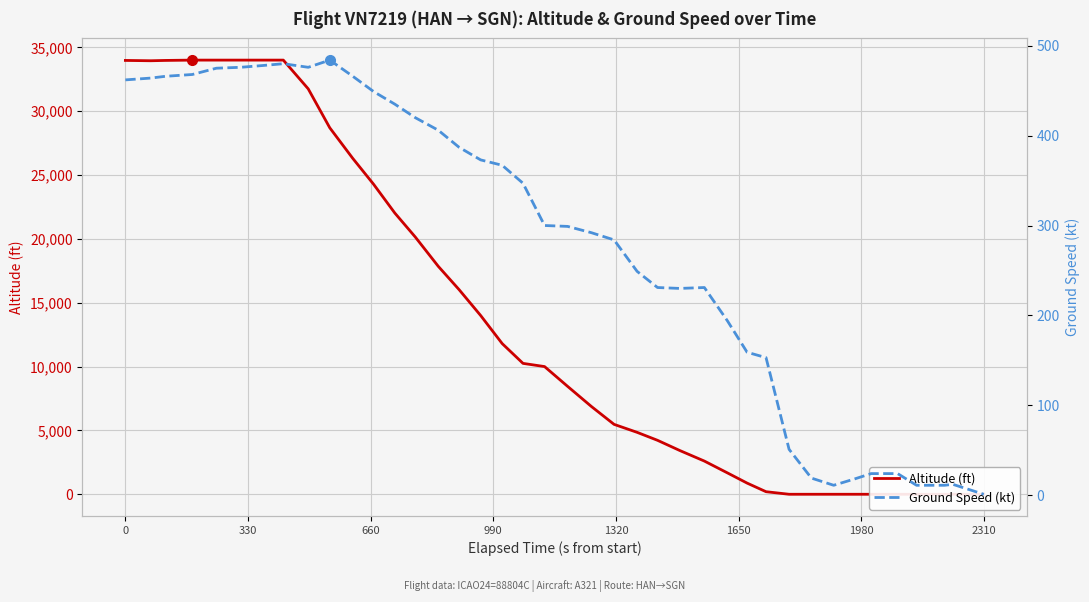

Rank the series by their maximum value, from lowest to highest.

ground_speed, altitude